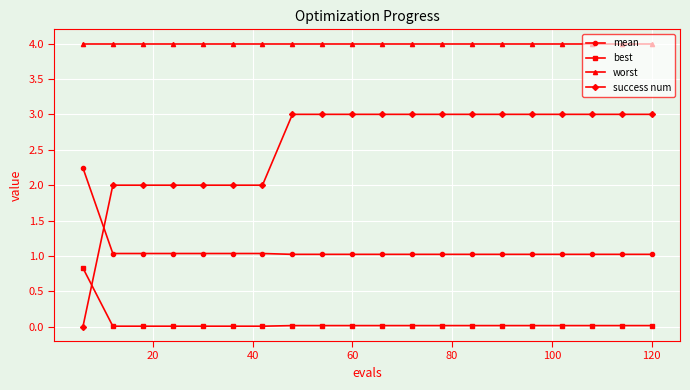

What are all the series names shown in the legend?

mean, best, worst, success num